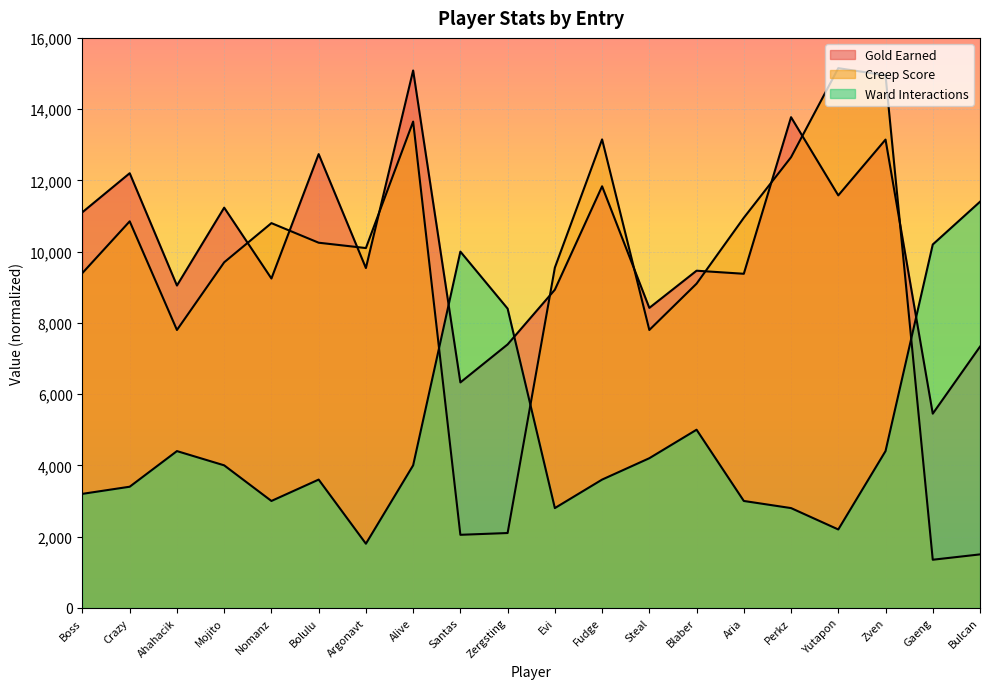

What is the value of the Gold Earned point at the 7th from the left?

9539